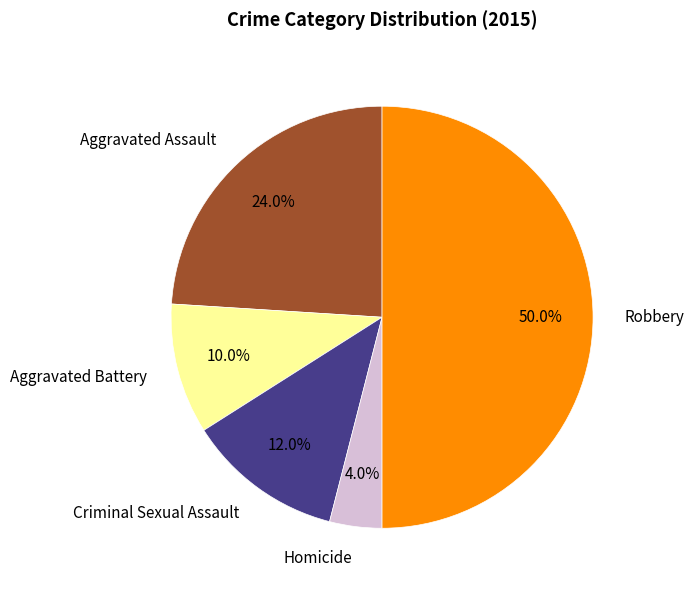

What is the largest slice in the pie chart?

Robbery